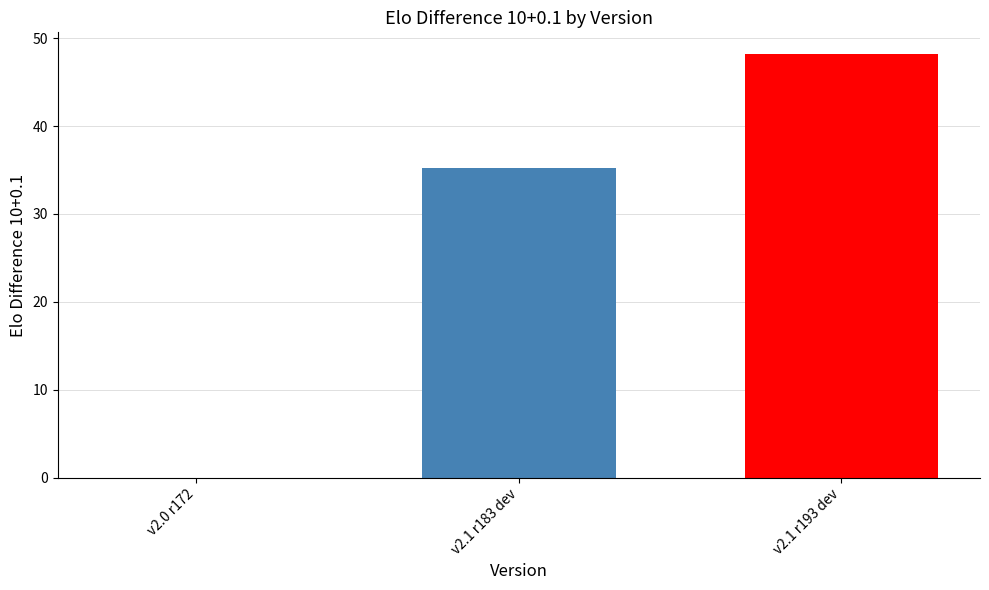

How many values are above zero?

2